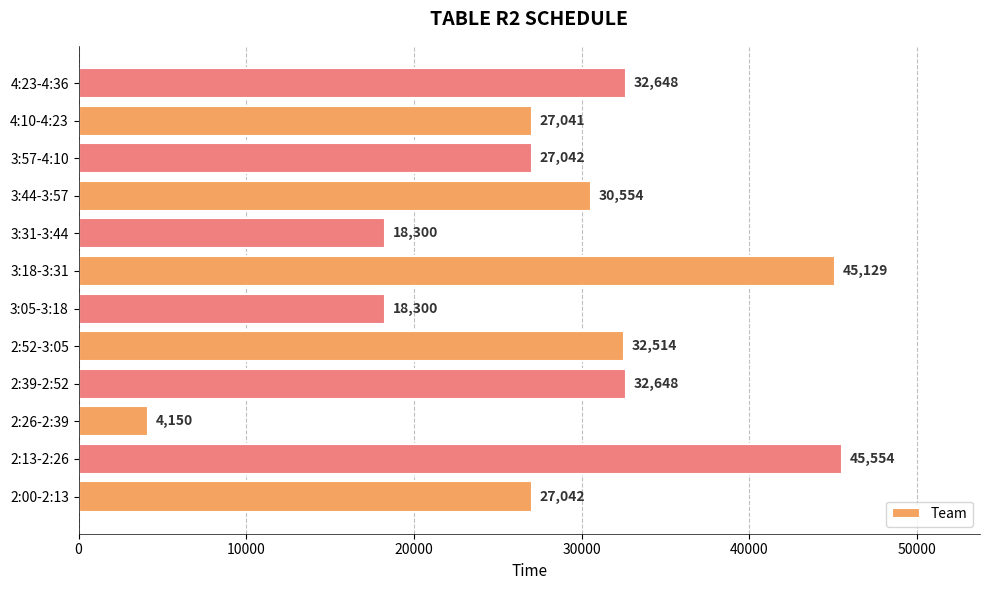

How many categories are shown in the chart?

12